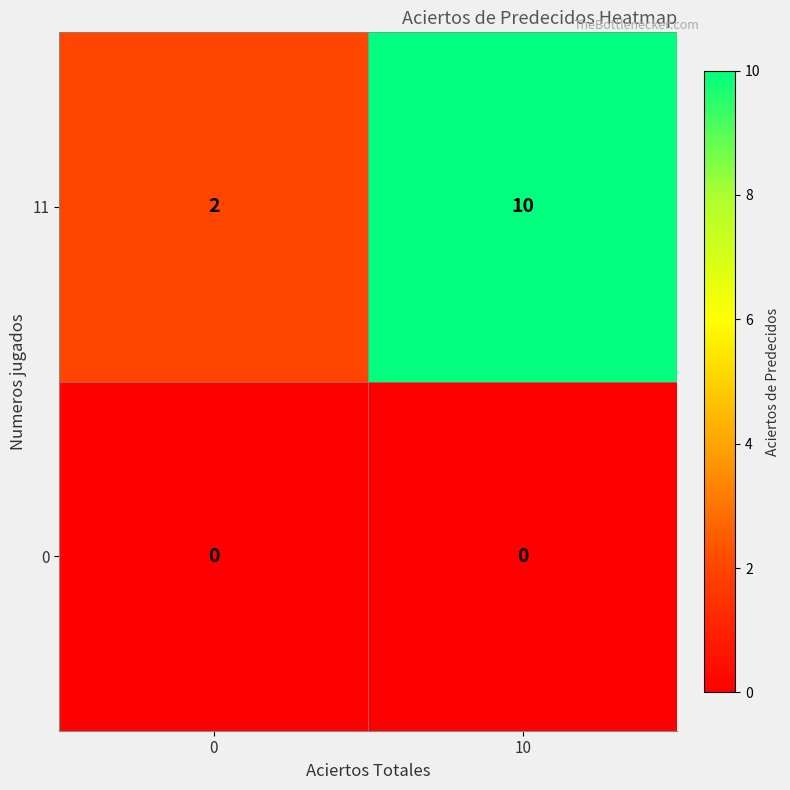

Reading right to left, transcribe all the data shown in this chart.

11: 10	2
0: 0	0